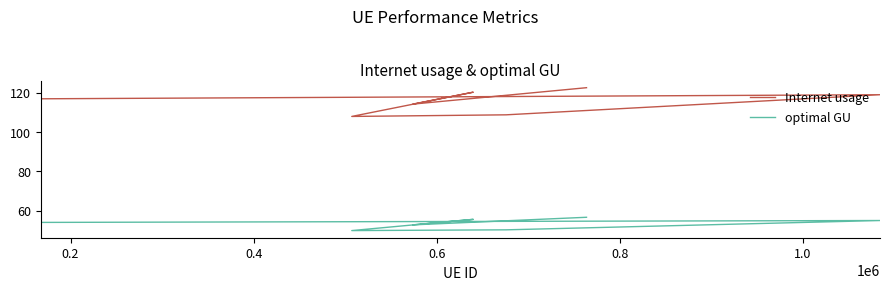

Rank the series by their maximum value, from lowest to highest.

optimal GU, Internet usage